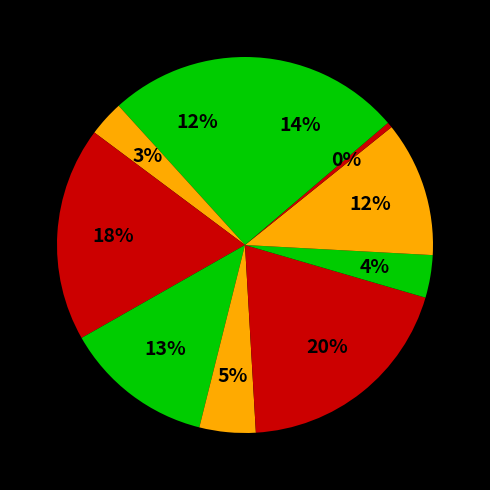

Which category has the biggest portion of the pie?

盐池晓望